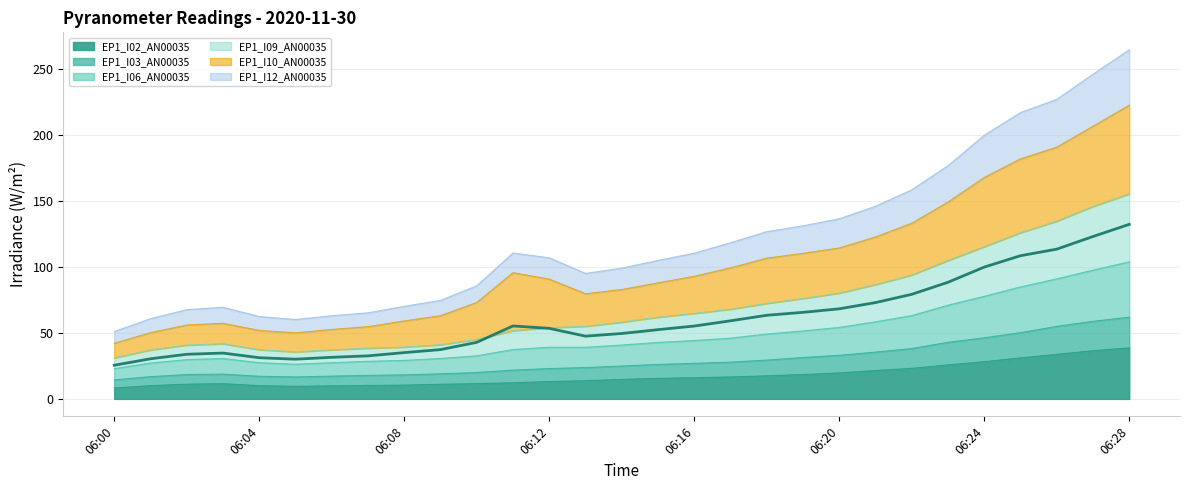

What is the value of the 1st point from the left?

25.5